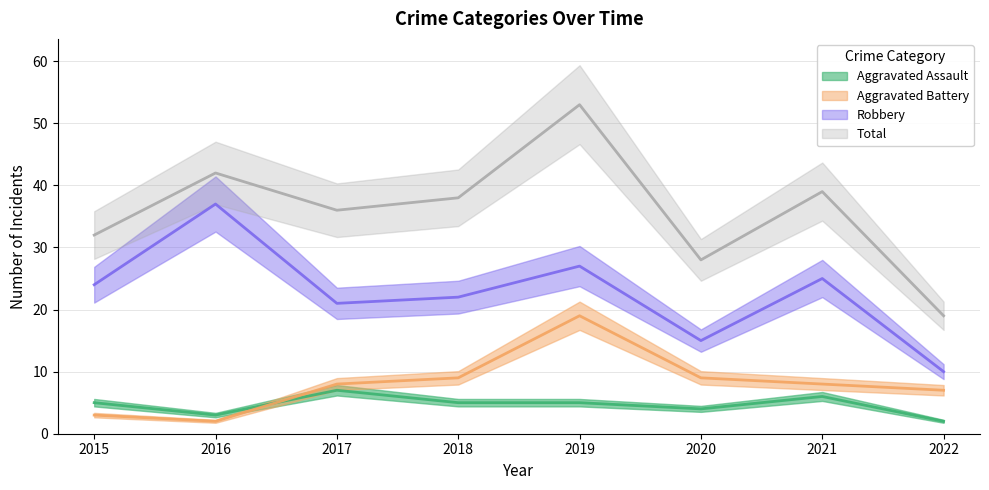

What is the total value across all series at 2017?

72